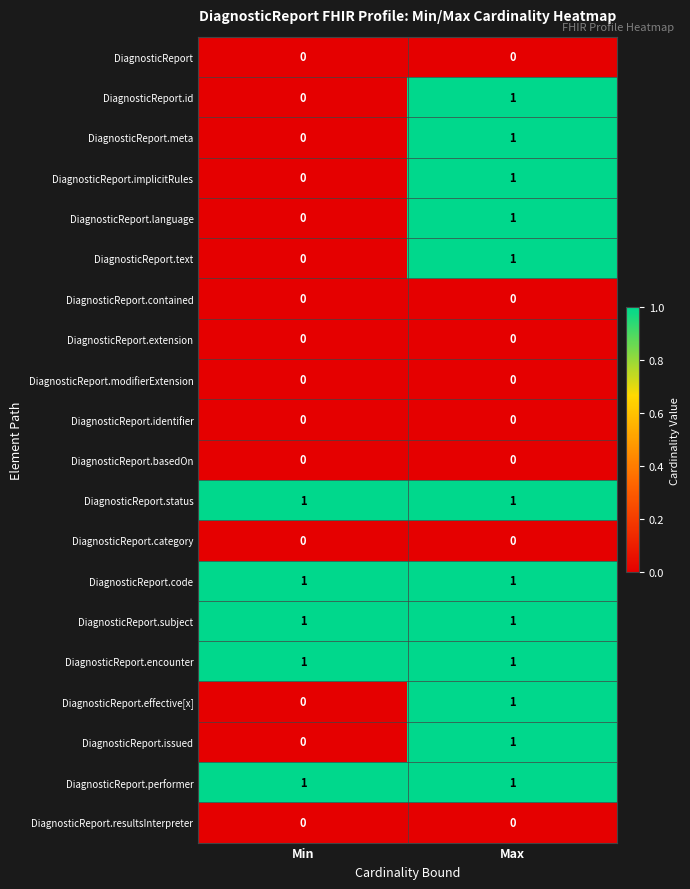

Is it true that DiagnosticReport.text equals 2 at Max?

False